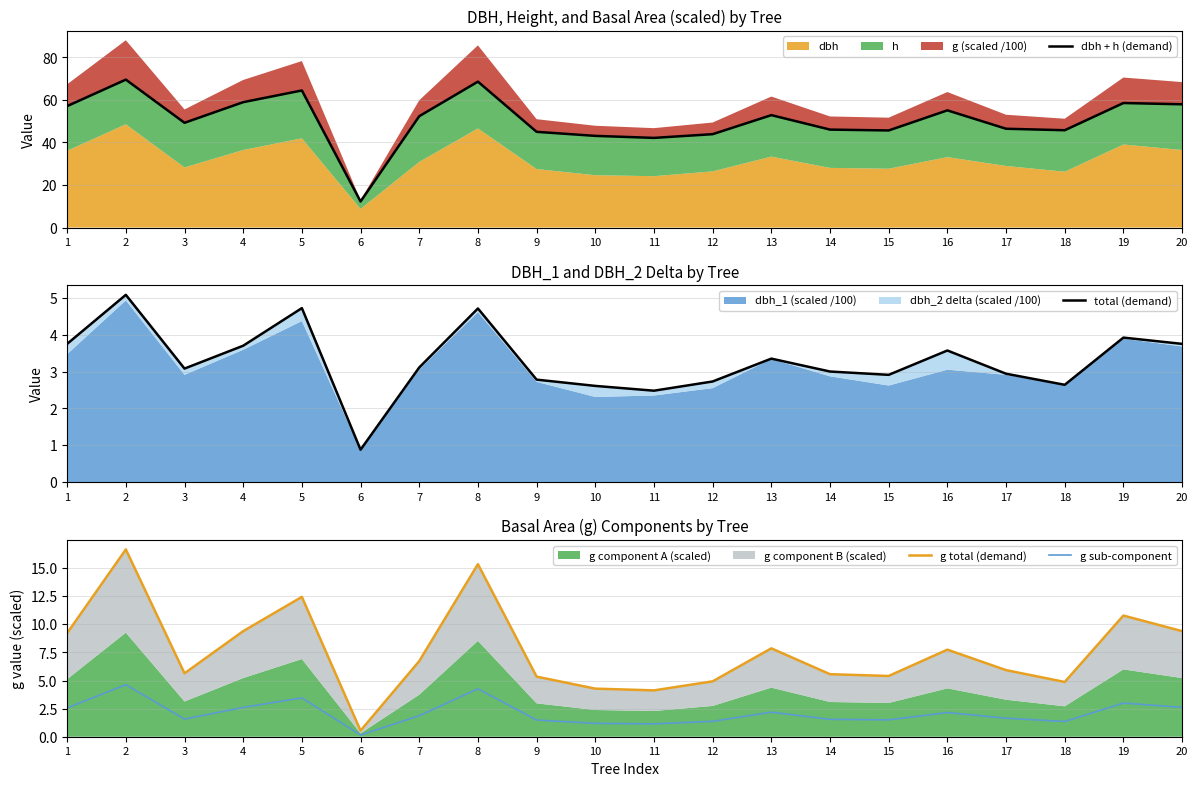

What is the lowest value of the dbh + h (demand) series?

12.2